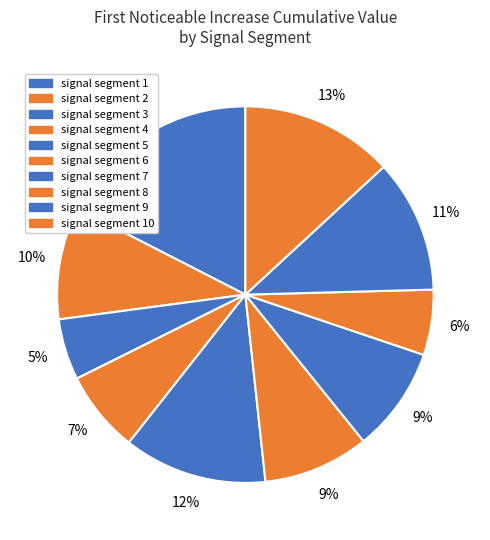

Is it true that signal segment 2 is 22% of the pie?

False